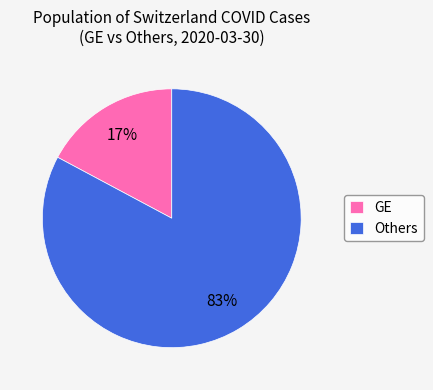

How many segments does this pie chart have?

2